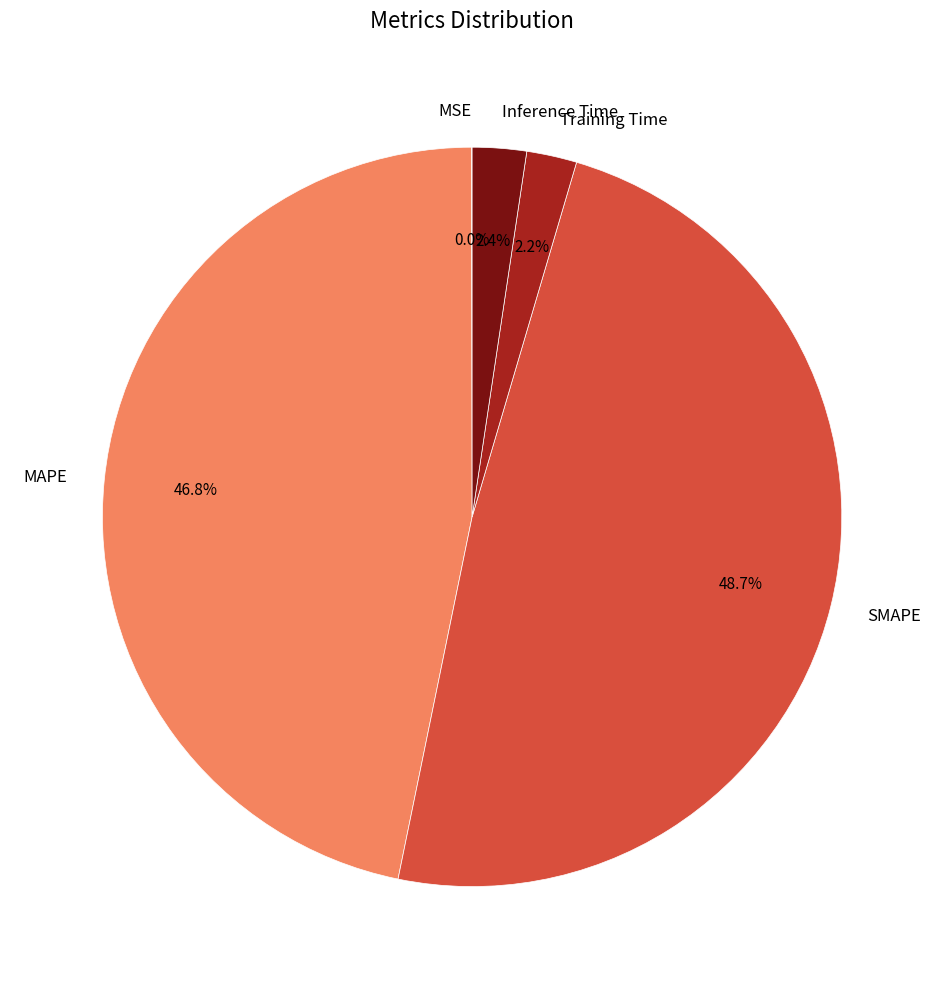

Is there any slice that represents more than half of the pie?

No